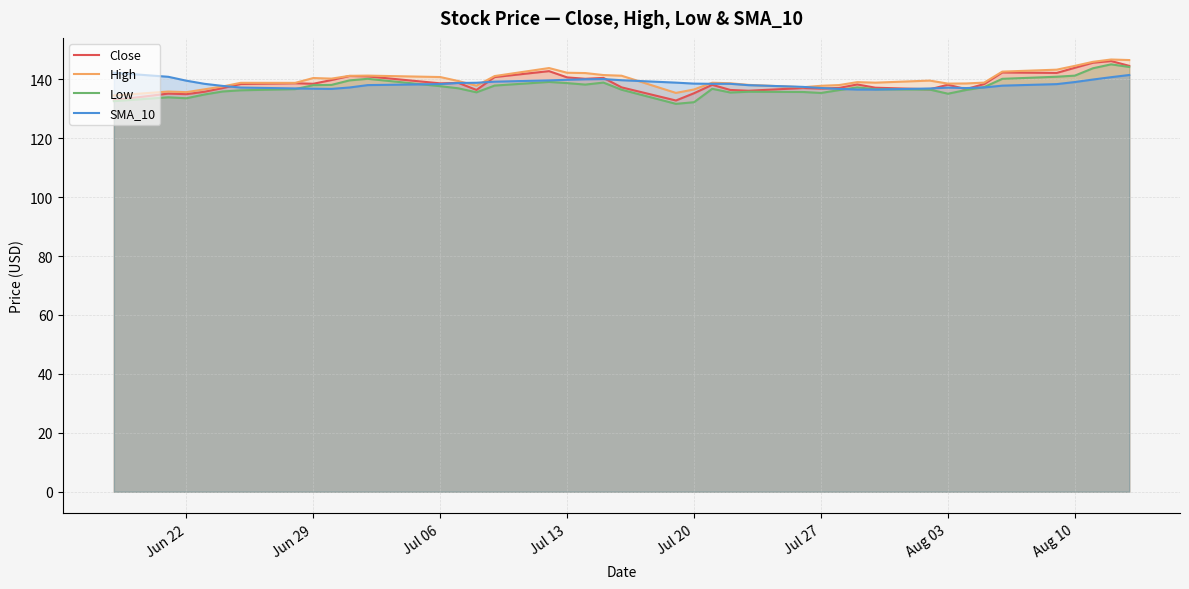

Reading right to left, extract all data points from this chart.

Close: 144.6	146.2	145.6	143.9	142.2	142.3	138.4	136.7	138.2	136.6	137.2	138.3	137.1	136.9	137.0	136.1	136.4	138.1	135.3	132.8	137.3	140.5	140.2	140.6	142.8	140.8	136.4	138.8	138.6	141.0	141.1	139.7	138.5	138.7	138.4	137.0	135.8	135.0	135.2	132.9
High: 146.5	146.7	145.9	144.6	143.3	142.6	138.9	138.6	138.5	139.6	138.9	139.0	138.0	137.8	137.3	138.1	138.7	138.8	136.6	135.4	141.2	141.4	142.1	142.2	143.8	141.1	137.8	139.4	140.8	141.3	141.2	140.2	140.4	138.8	138.8	137.6	136.6	135.6	135.8	134.5
Low: 144.2	145.1	143.7	141.2	140.9	140.2	137.4	136.4	135.1	136.5	136.6	137.3	136.3	135.4	135.7	135.8	135.5	136.8	132.2	131.7	136.5	138.9	138.2	138.7	139.1	137.9	135.6	136.9	137.7	140.2	139.6	138.1	138.0	136.7	136.3	135.9	134.8	133.6	133.9	132.6
SMA_10: 141.5	140.7	139.9	139.1	138.4	137.8	137.2	137.0	137.2	136.9	136.5	136.5	136.7	137.1	137.4	138.0	138.5	138.5	138.5	138.9	139.7	140.1	140.0	139.8	139.6	139.2	138.8	138.8	138.4	138.0	137.2	136.7	136.8	136.9	137.2	137.8	138.5	139.5	140.9	142.2